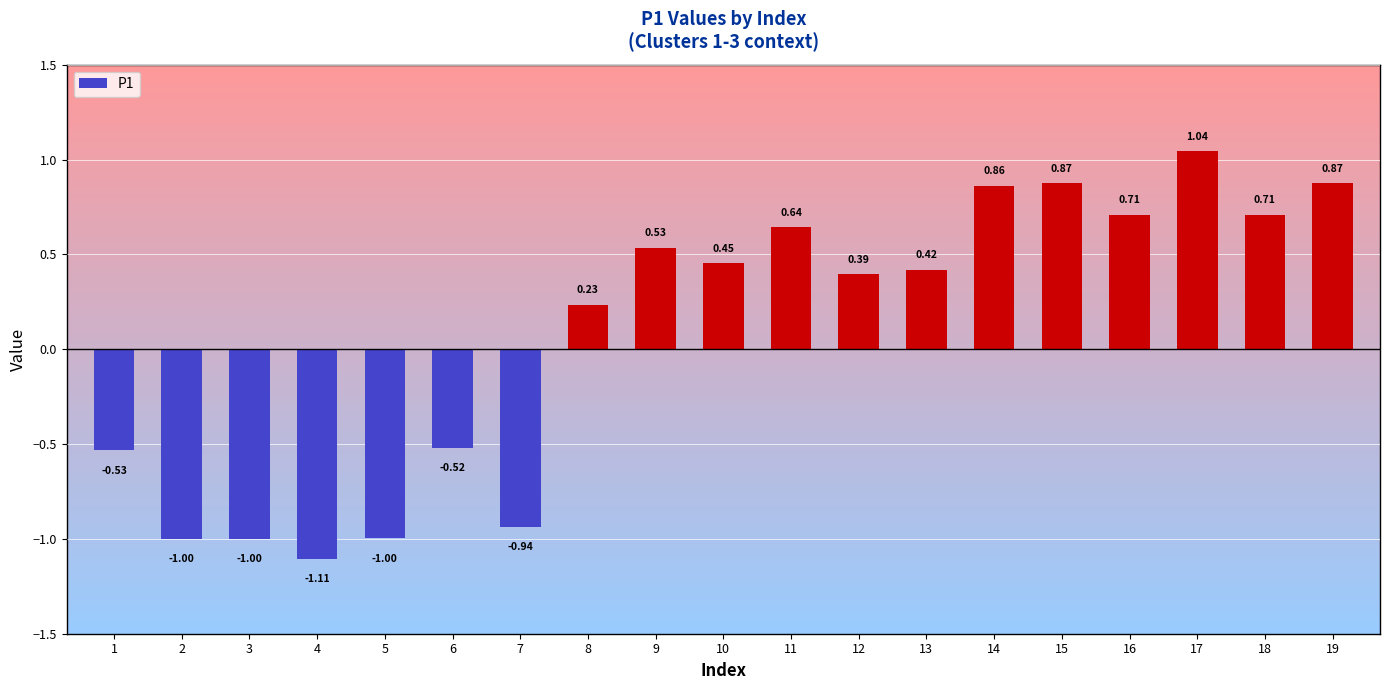

What is the change in value from 13 to 18?

+0.3